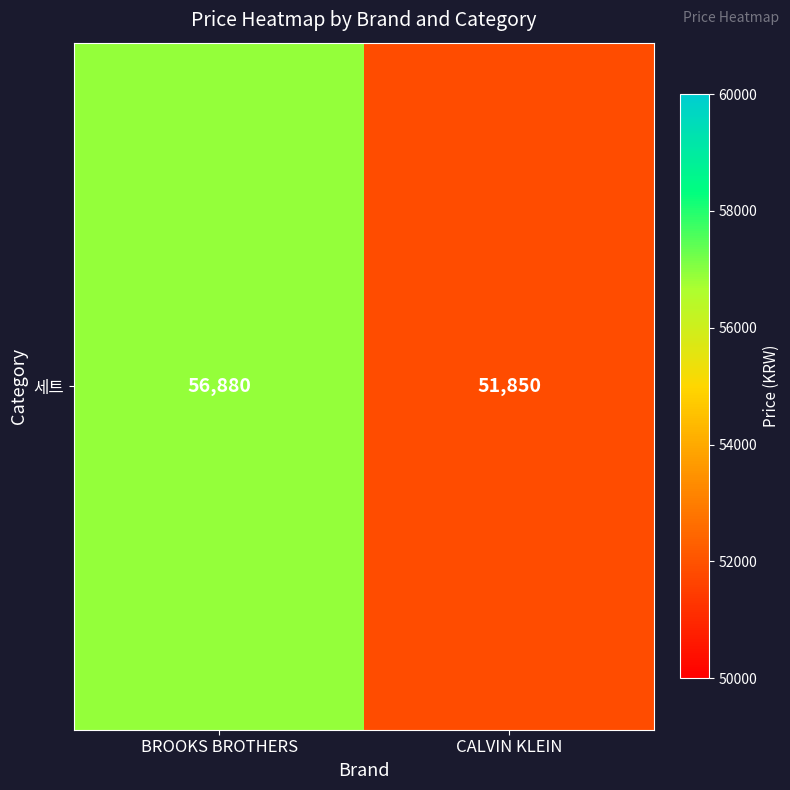

Count the values in the range 51850 to 56880.

2